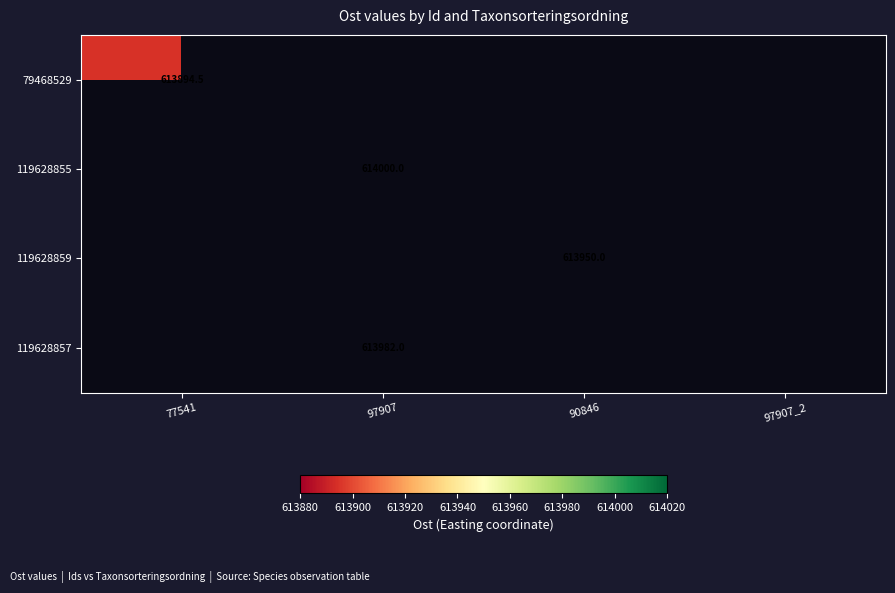

Between 77541 and 90846, which is larger?

90846